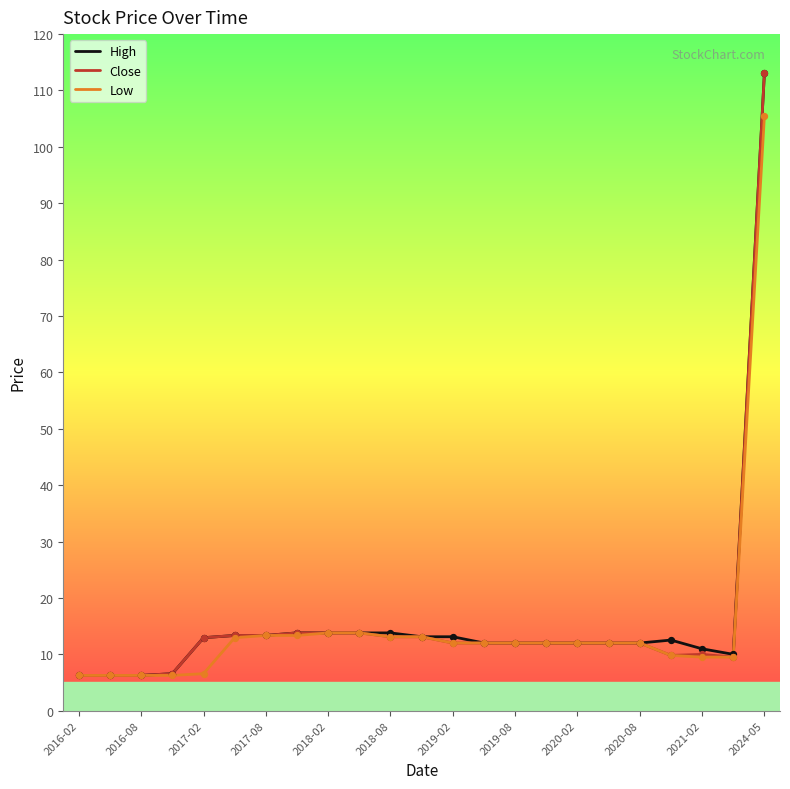

Which series has the largest total across all categories?

High